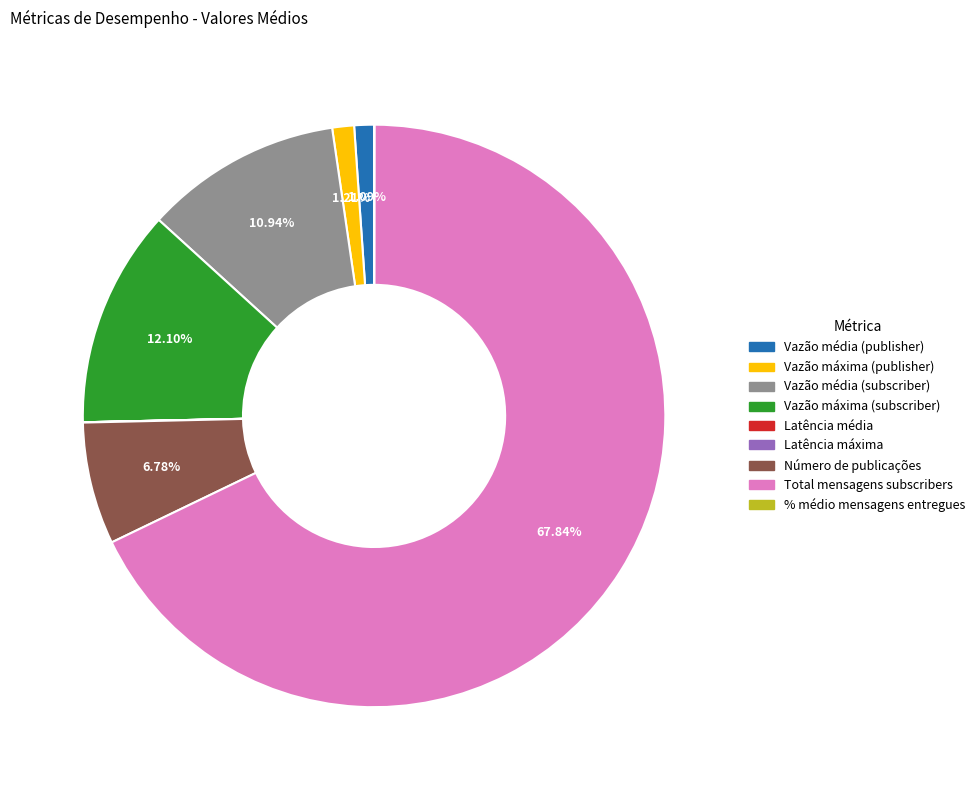

Is the sum of Vazão máxima (publisher) and Vazão média (publisher) greater than half?

No